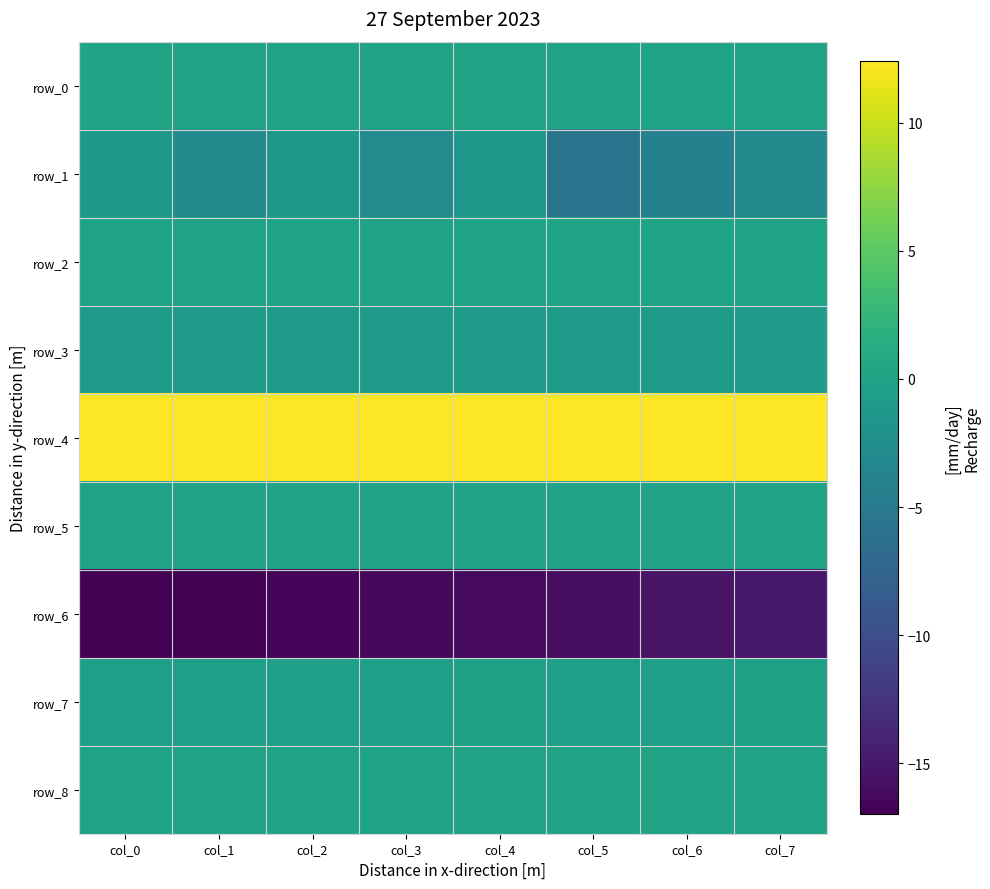

What is the spread (max minus min) of values at col_5?

28.2